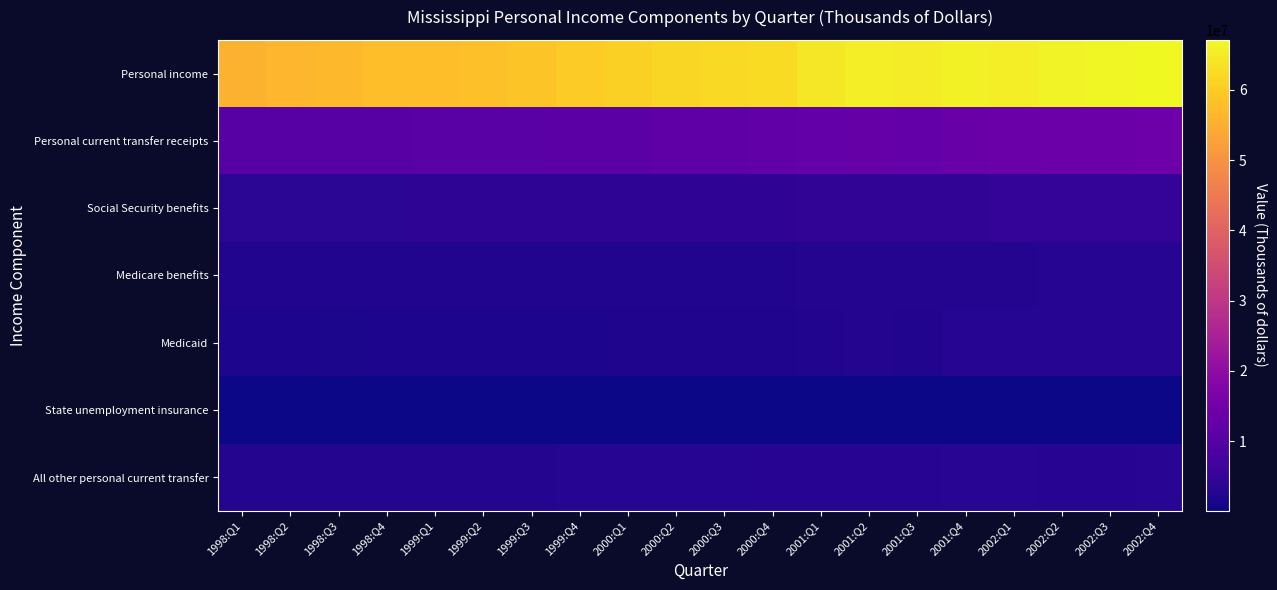

Reading right to left, list all the values displayed in this chart.

Personal income: 2002:Q4=67092772	2002:Q3=66607968	2002:Q2=66279232	2002:Q1=65509472	2001:Q4=65956052	2001:Q3=65061600	2001:Q2=65444312	2001:Q1=64472540	2000:Q4=62587461	2000:Q3=62159633	2000:Q2=61693373	2000:Q1=60755921	1999:Q4=59843289	1999:Q3=58882069	1999:Q2=58076301	1999:Q1=57730021	1998:Q4=57804930	1998:Q3=57145670	1998:Q2=56509886	1998:Q1=55757070
Personal current transfer receipts: 2002:Q4=14043616	2002:Q3=13844672	2002:Q2=13750456	2002:Q1=13620728	2001:Q4=13433044	2001:Q3=12647636	2001:Q2=12906160	2001:Q1=12481028	2000:Q4=11885340	2000:Q3=11674584	2000:Q2=11456692	2000:Q1=11087160	1999:Q4=10914836	1999:Q3=10768564	1999:Q2=10628728	1999:Q1=10612764	1998:Q4=10481812	1998:Q3=10406352	1998:Q2=10411640	1998:Q1=10376804
Social Security benefits: 2002:Q4=4698472	2002:Q3=4663260	2002:Q2=4631144	2002:Q1=4595820	2001:Q4=4420012	2001:Q3=4414388	2001:Q2=4345700	2001:Q1=4325032	2000:Q4=4137492	2000:Q3=4133316	2000:Q2=4145860	2000:Q1=4006396	1999:Q4=3898796	1999:Q3=3876328	1999:Q2=3852424	1999:Q1=3824636	1998:Q4=3751700	1998:Q3=3740936	1998:Q2=3709064	1998:Q1=3689440
Medicare benefits: 2002:Q4=2855436	2002:Q3=2801712	2002:Q2=2750060	2002:Q1=2700392	2001:Q4=2666580	2001:Q3=2613892	2001:Q2=2548948	2001:Q1=2471992	2000:Q4=2418548	2000:Q3=2352380	2000:Q2=2295720	2000:Q1=2248560	1999:Q4=2234464	1999:Q3=2214404	1999:Q2=2207476	1999:Q1=2213364	1998:Q4=2229412	1998:Q3=2245272	1998:Q2=2261068	1998:Q1=2276904
Medicaid: 2002:Q4=2977092	2002:Q3=2897504	2002:Q2=2820888	2002:Q1=2835008	2001:Q4=2885648	2001:Q3=2437056	2001:Q2=2617392	2001:Q1=2388936	2000:Q4=2177124	2000:Q3=2153012	2000:Q2=2059316	2000:Q1=1950404	1999:Q4=1934668	1999:Q3=1864632	1999:Q2=1770912	1999:Q1=1781464	1998:Q4=1716656	1998:Q3=1651344	1998:Q2=1689924	1998:Q1=1690996
State unemployment insurance: 2002:Q4=266180	2002:Q3=256568	2002:Q2=309220	2002:Q1=219700	2001:Q4=208236	2001:Q3=187900	2001:Q2=176064	2001:Q1=165772	2000:Q4=134904	2000:Q3=121832	2000:Q2=115340	2000:Q1=111384	1999:Q4=107832	1999:Q3=104356	1999:Q2=110944	1999:Q1=109564	1998:Q4=113476	1998:Q3=114660	1998:Q2=109588	1998:Q1=109180
All other personal current transfer: 2002:Q4=3246436	2002:Q3=3225628	2002:Q2=3239144	2002:Q1=3269808	2001:Q4=3252568	2001:Q3=2994400	2001:Q2=3218056	2001:Q1=3129296	2000:Q4=3017272	2000:Q3=2914044	2000:Q2=2840456	2000:Q1=2770416	1999:Q4=2739076	1999:Q3=2708844	1999:Q2=2686972	1999:Q1=2683736	1998:Q4=2670568	1998:Q3=2654140	1998:Q2=2641996	1998:Q1=2610284